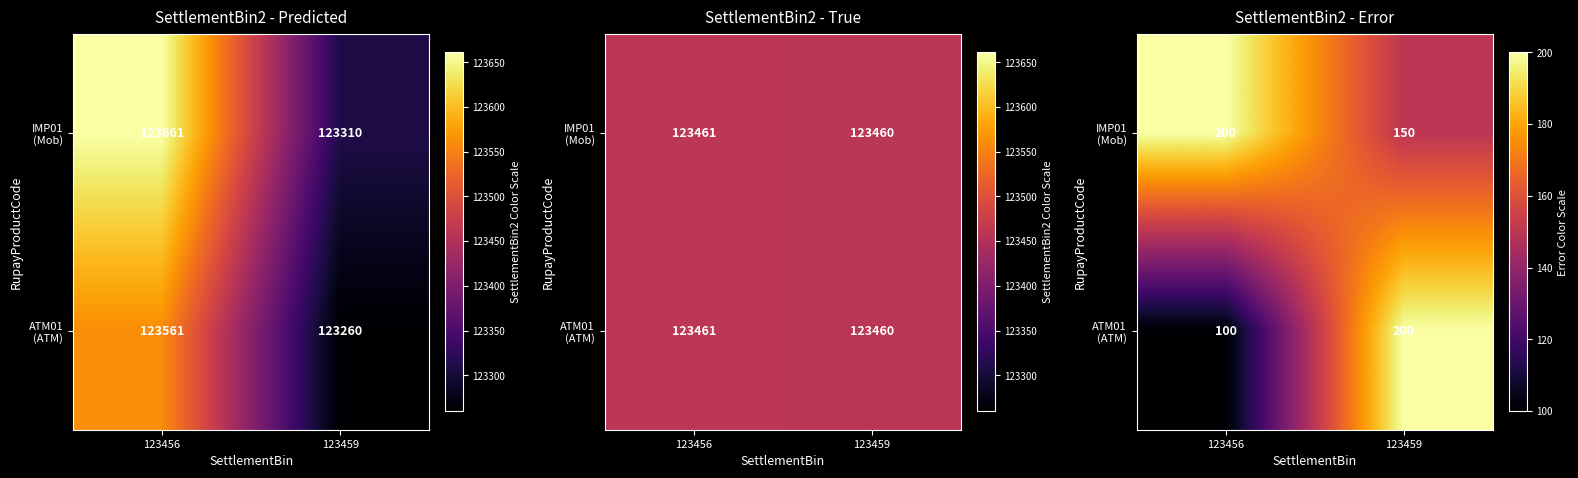

How many data points in ATM01 (ATM) are less than 200?

1